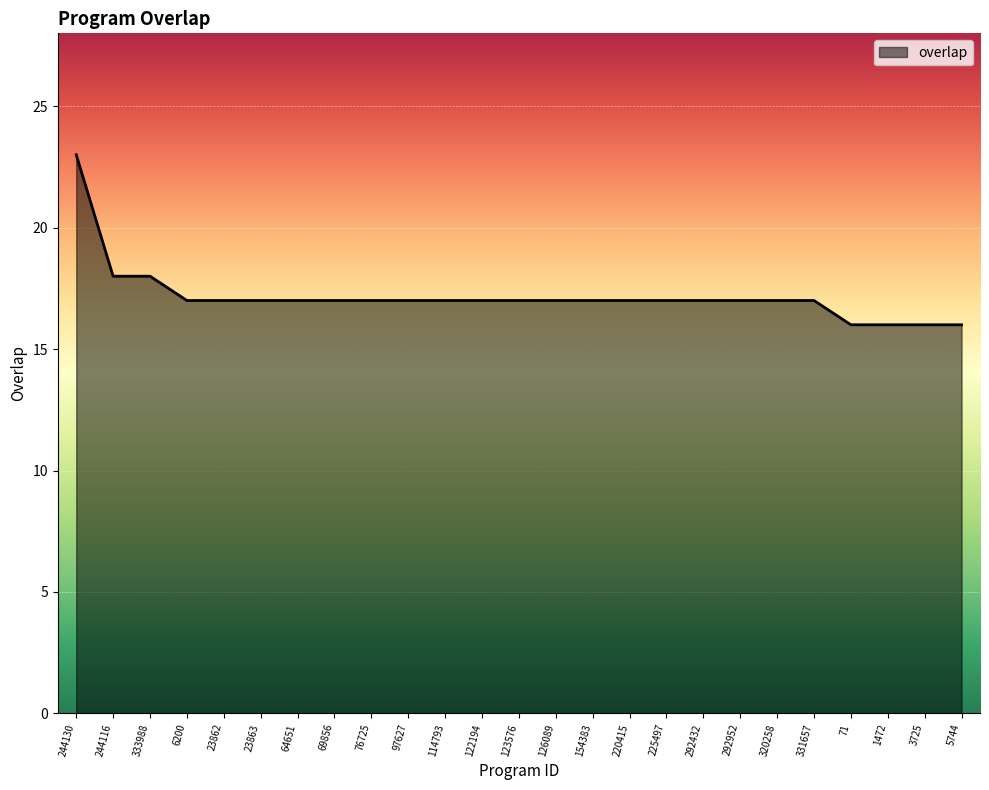

How many series are shown in this chart?

1